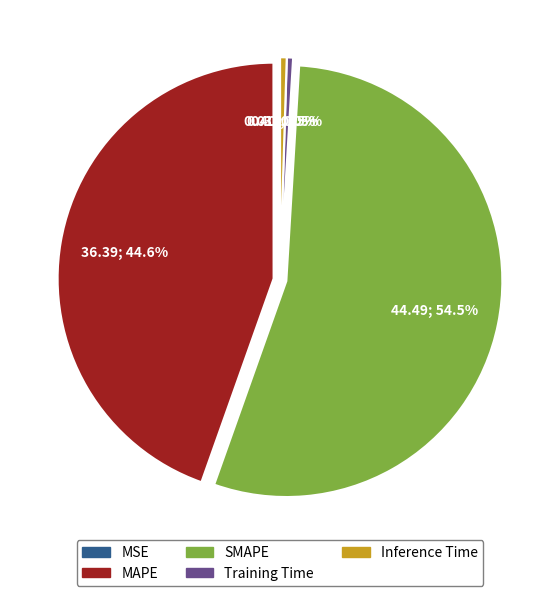

Which category has the biggest portion of the pie?

SMAPE